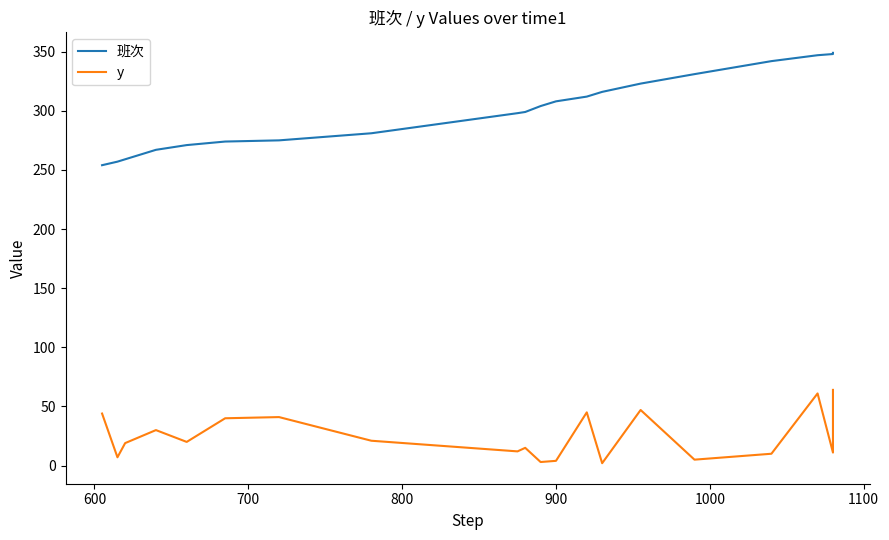

Which series has the largest total across all categories?

班次